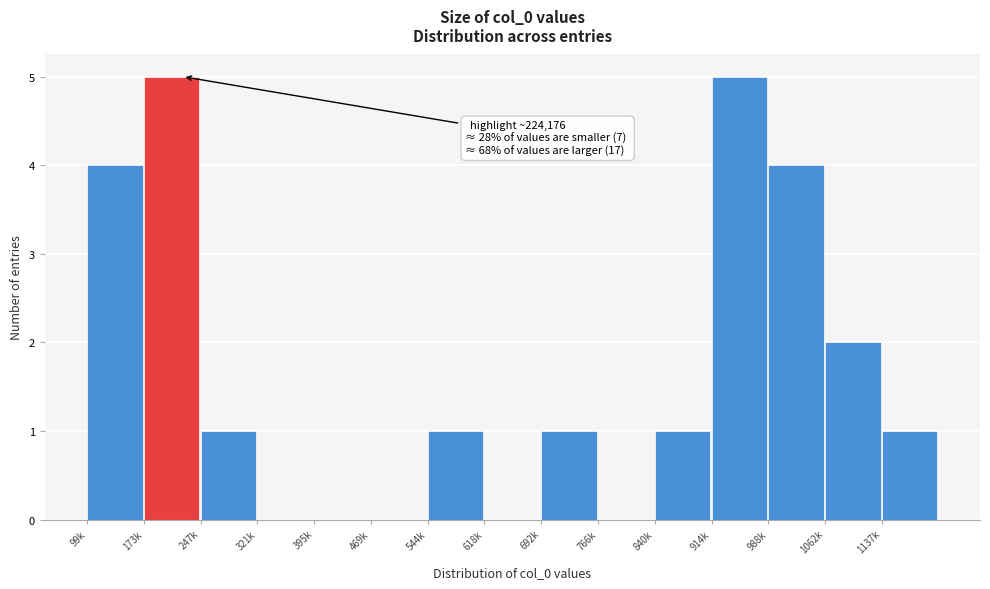

Reading right to left, list all the values displayed in this chart.

1137k=1	1062k=2	988k=4	914k=5	840k=1	766k=0	692k=1	618k=0	544k=1	469k=0	395k=0	321k=0	247k=1	173k=5	99k=4